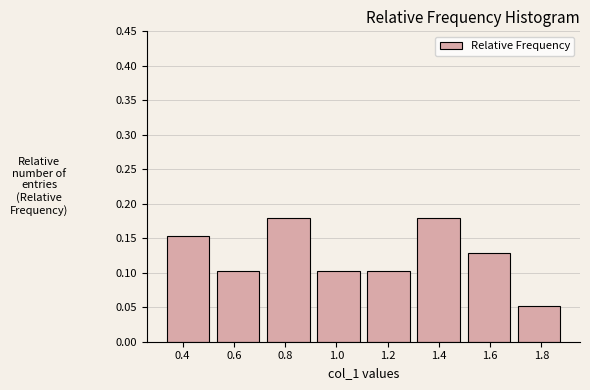

Reading left to right, transcribe this chart: for each bar, give the range it covers on the x-axis and its height. Neither the bar edges nor the heights are printed on the chart, so give them approximately, as read against the axes.

0.34 to 0.54: 0.155
0.54 to 0.72: 0.105
0.72 to 0.92: 0.180
0.92 to 1.12: 0.105
1.12 to 1.32: 0.105
1.32 to 1.52: 0.180
1.52 to 1.70: 0.130
1.70 to 1.90: 0.050